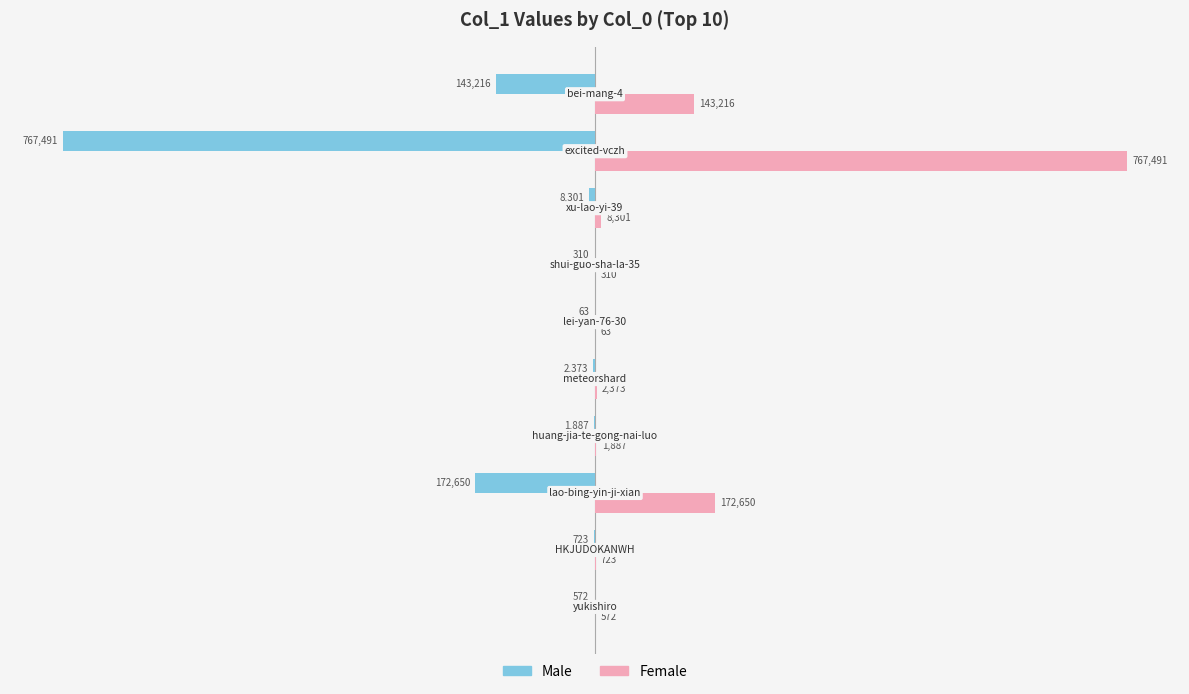

What is the maximum value for Male?

-63